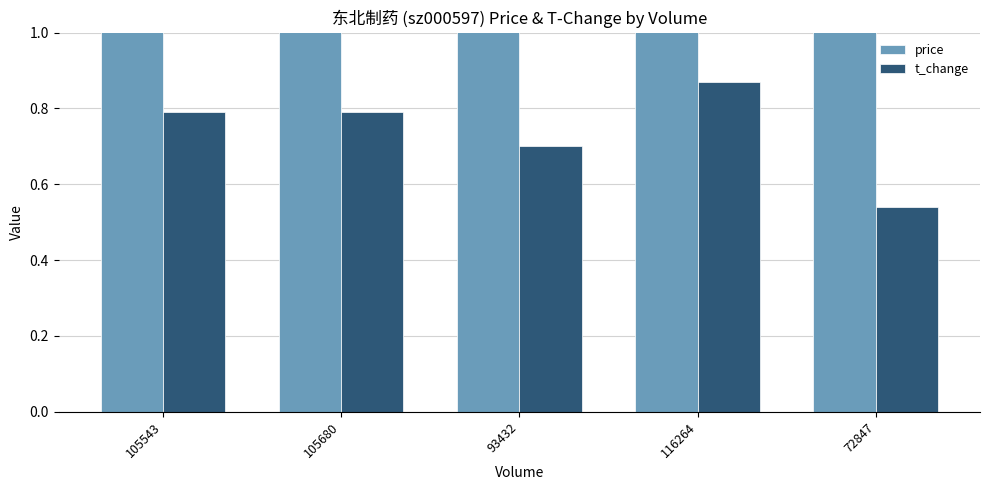

What is the difference between the maximum and minimum values in the t_change series?

0.3